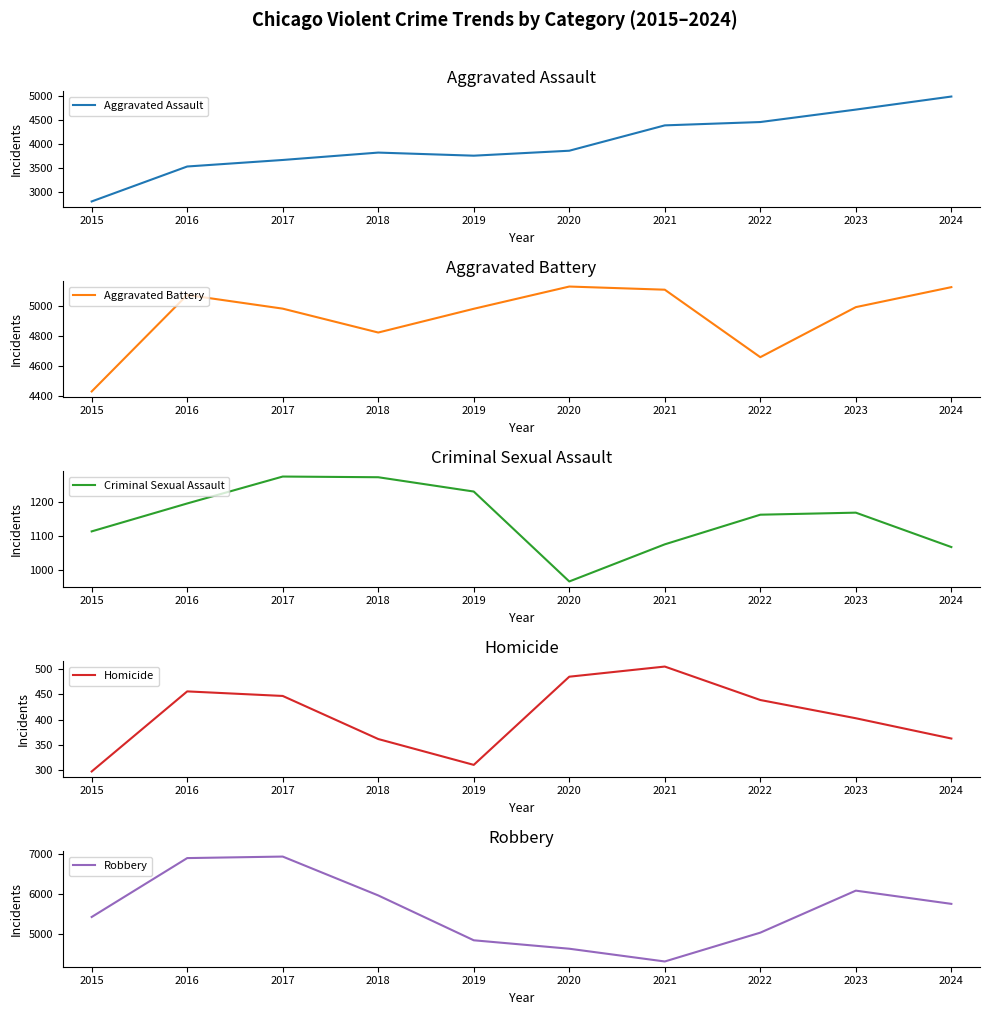

What is the difference between the maximum and second lowest values in the Robbery series?

2305